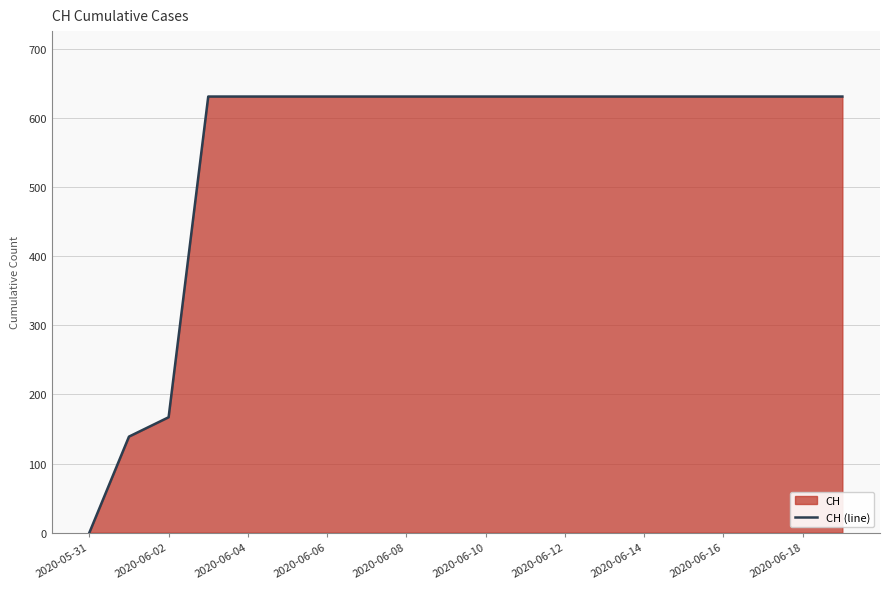

Read the value at 2020-06-14, to the nearest 10.

630